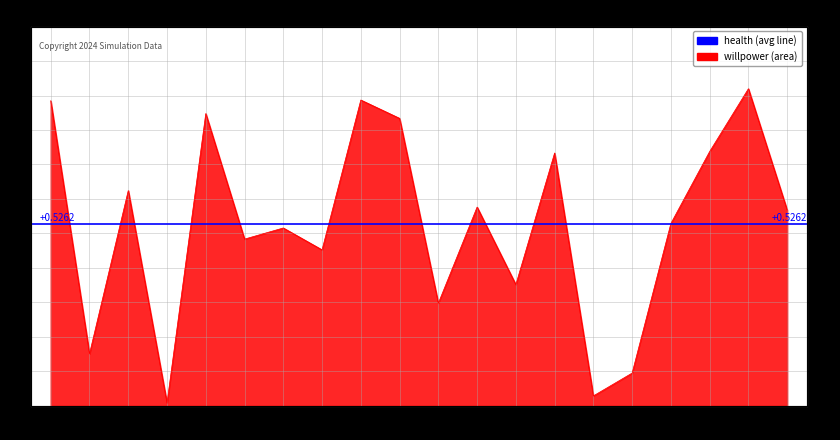

Where is the first local minimum?

n1